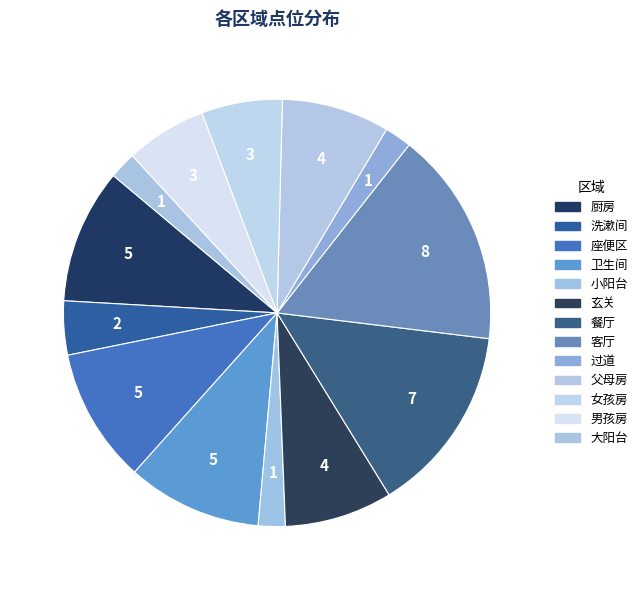

To the nearest percent, what percentage of the pie is 男孩房?

6%